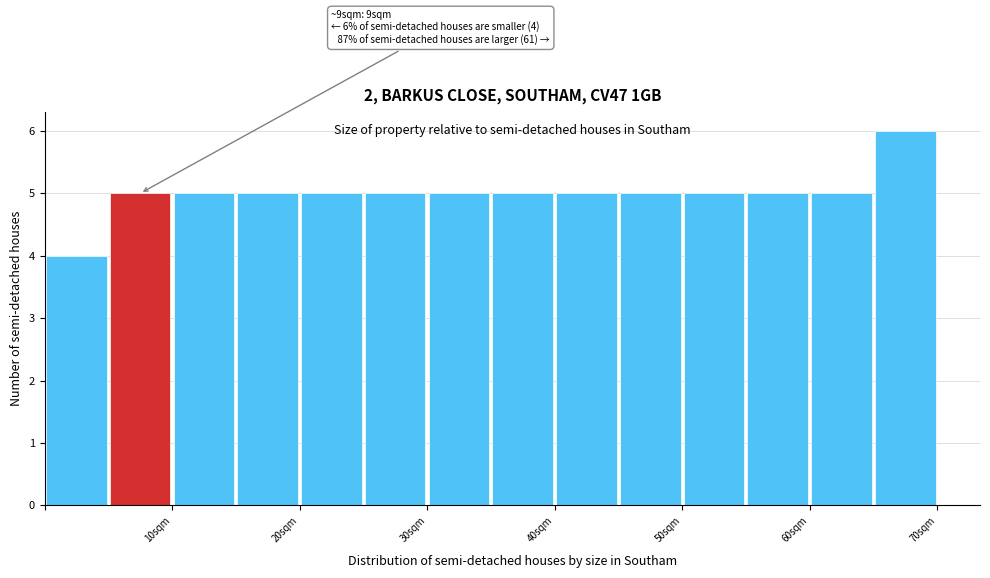

Which range on the x-axis has the tallest bar?

65 to 70